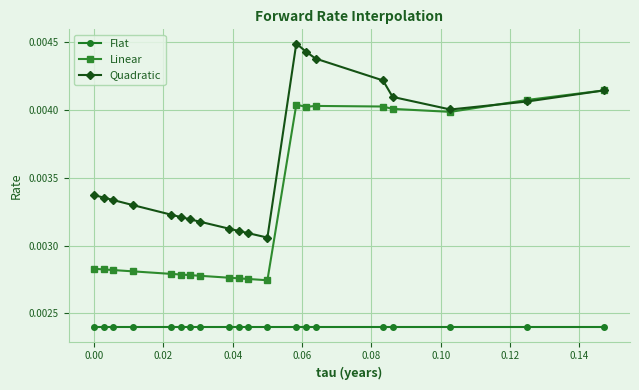

At how many categories does at least one series exceed 0?

20